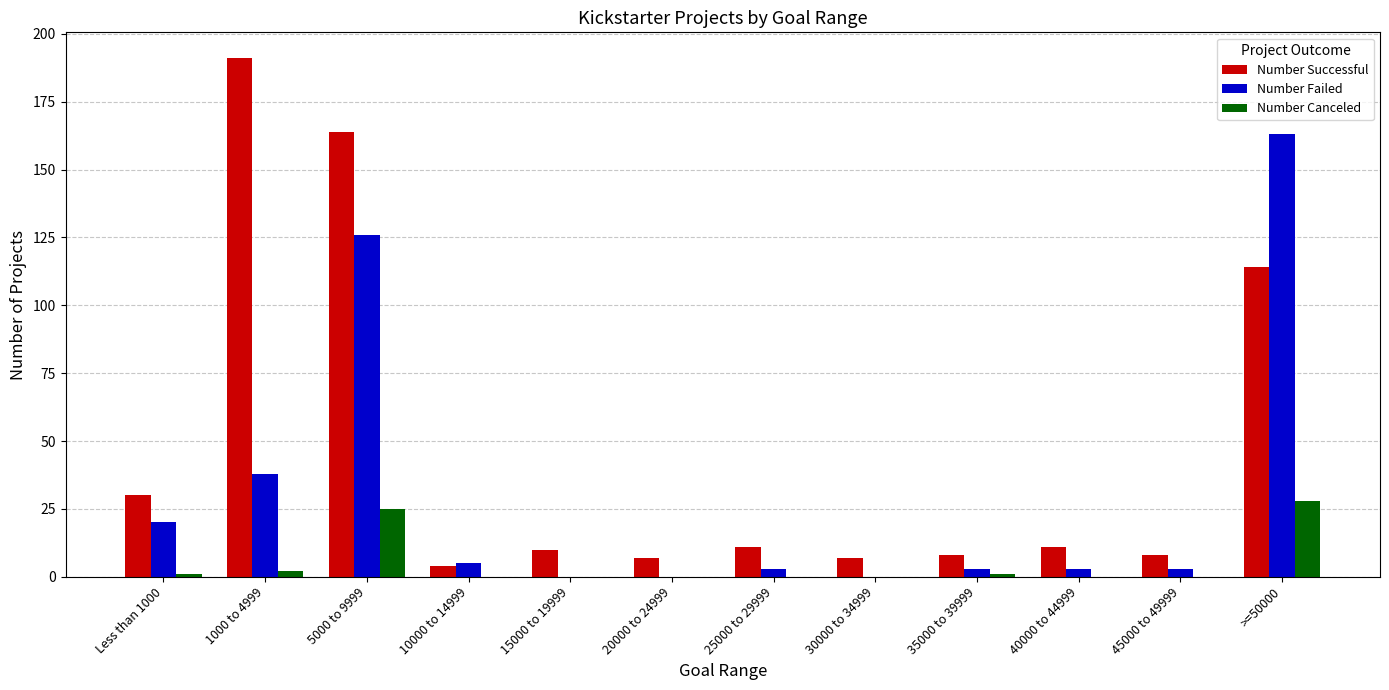

Which series has the largest total across all categories?

Number Successful